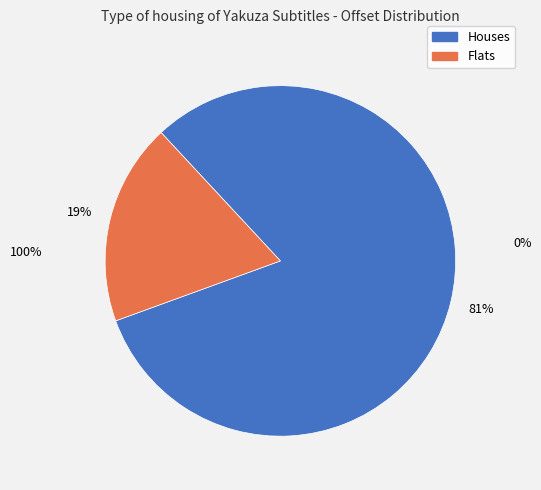

Is there a majority slice in this chart?

Yes